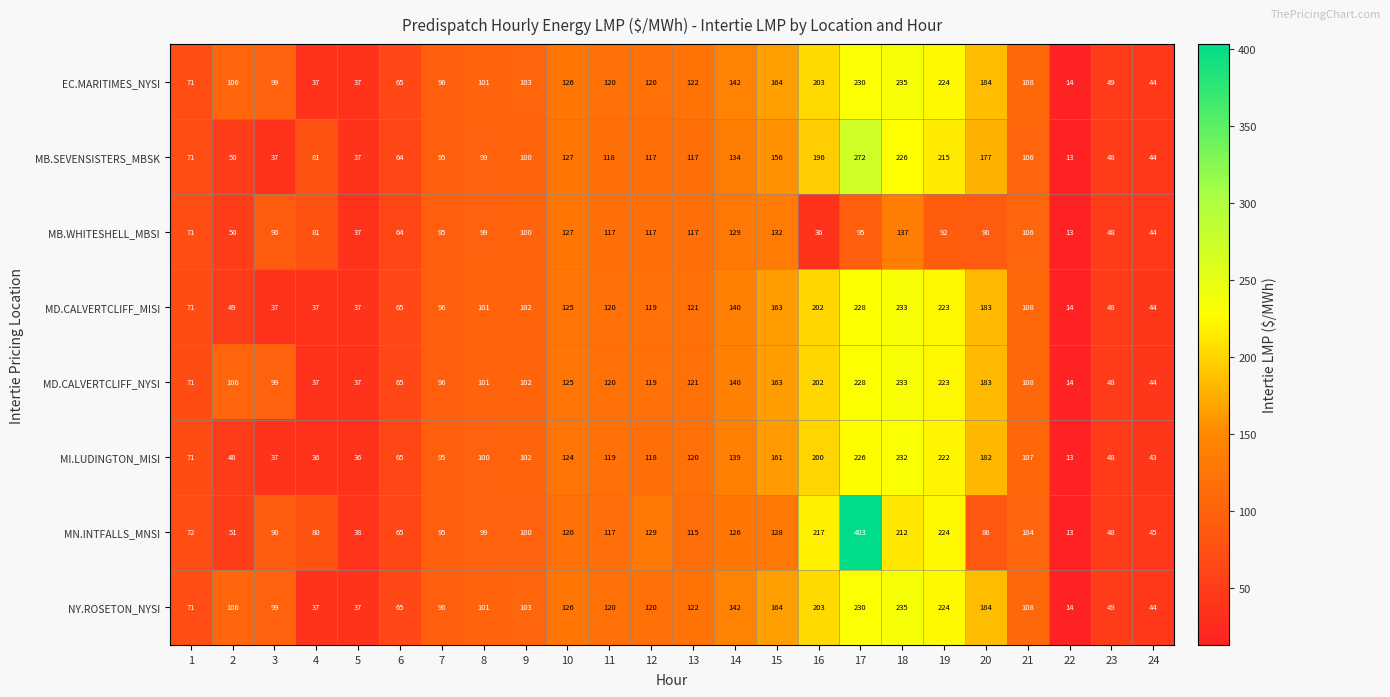

The MI.LUDINGTON_MISI series shows 16 at 24. True or false?

False